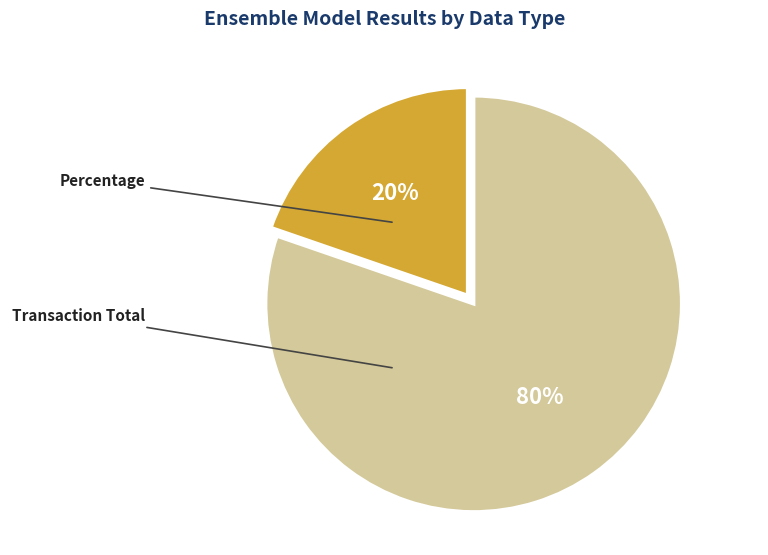

How many slices are in this pie chart?

2